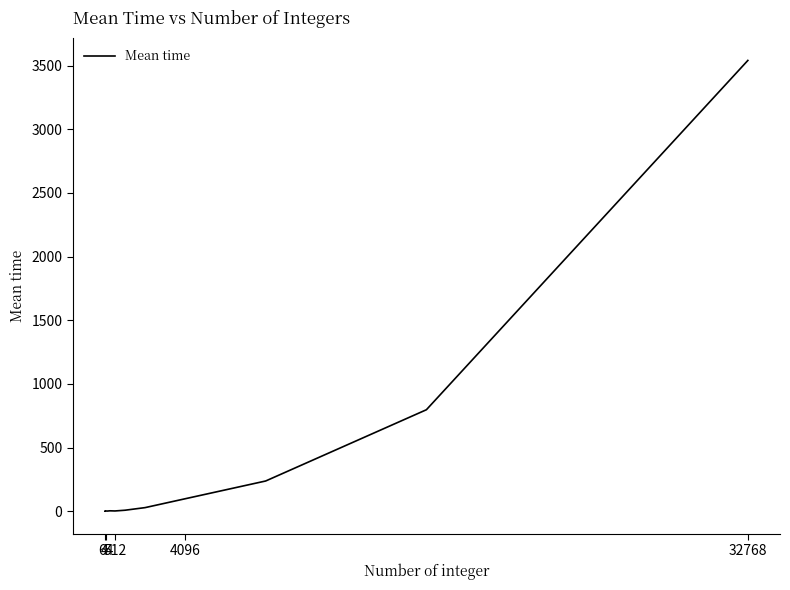

What is the difference between the maximum and minimum values?

3538.6